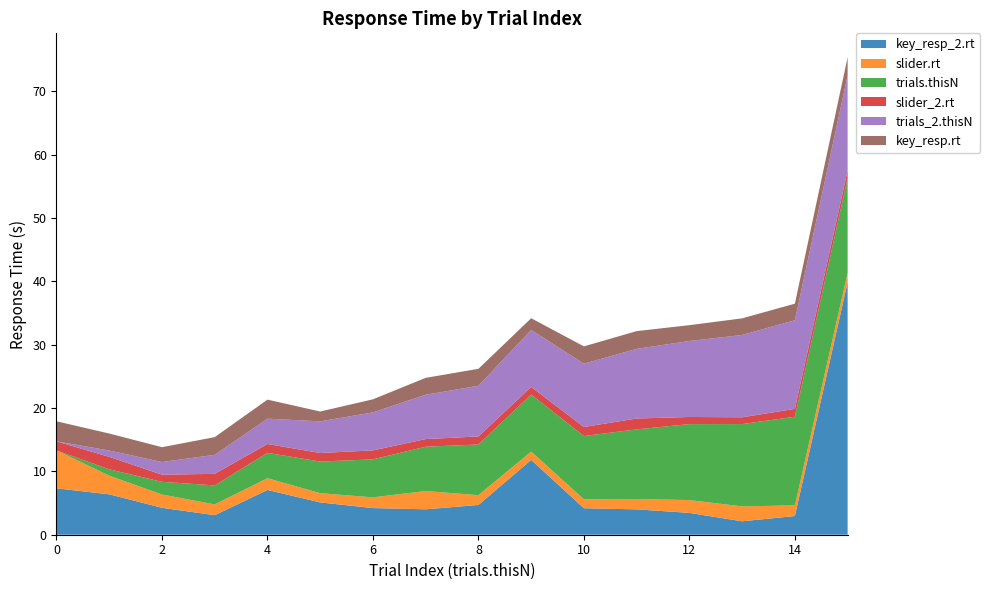

Reading left to right, list all the values displayed in this chart.

key_resp_2.rt: 7.3	6.4	4.3	3.1	7.1	5.1	4.2	4.0	4.7	11.8	4.2	4.0	3.4	2.1	3.0	39.9
slider.rt: 6.0	3.0	2.1	1.7	1.9	1.5	1.7	2.9	1.6	1.3	1.4	1.6	2.0	2.4	1.7	1.5
trials.thisN: 0.0	1.0	2.0	3.0	4.0	5.0	6.0	7.0	8.0	9.0	10.0	11.0	12.0	13.0	14.0	15.0
slider_2.rt: 1.4	2.0	1.1	1.8	1.4	1.3	1.4	1.2	1.3	1.2	1.4	1.7	1.1	1.1	1.2	1.2
trials_2.thisN: 0.0	1.0	2.0	3.0	4.0	5.0	6.0	7.0	8.0	9.0	10.0	11.0	12.0	13.0	14.0	15.0
key_resp.rt: 3.2	2.7	2.3	2.8	3.0	1.6	2.1	2.7	2.7	1.8	2.7	2.8	2.5	2.6	2.6	2.9